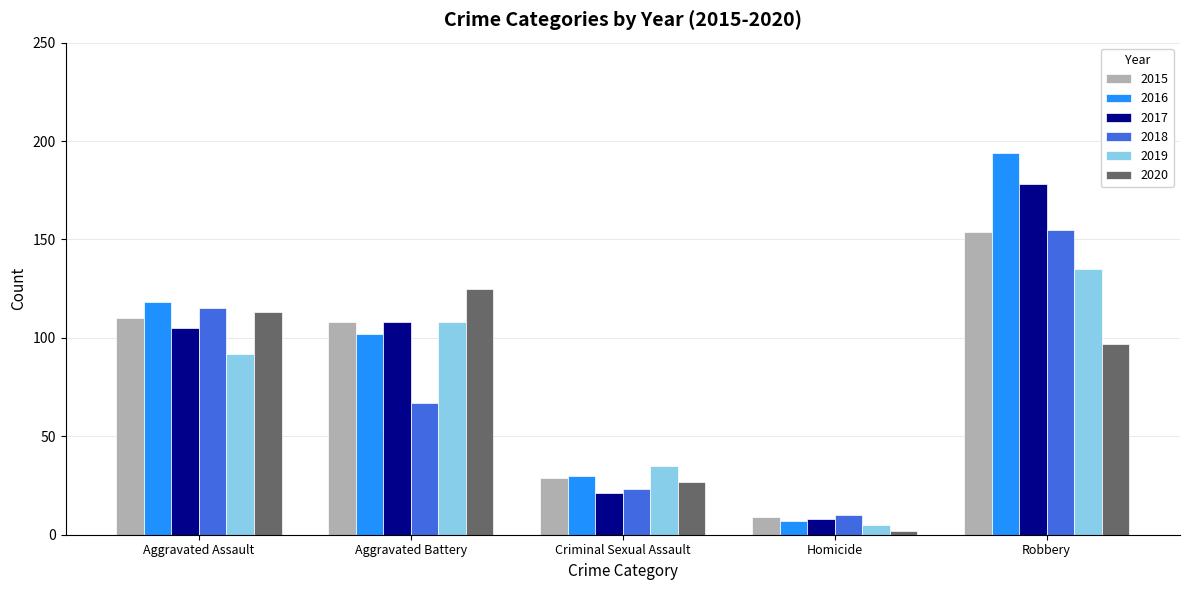

What is the difference between the 2018 values at Aggravated Assault and Aggravated Battery?

48